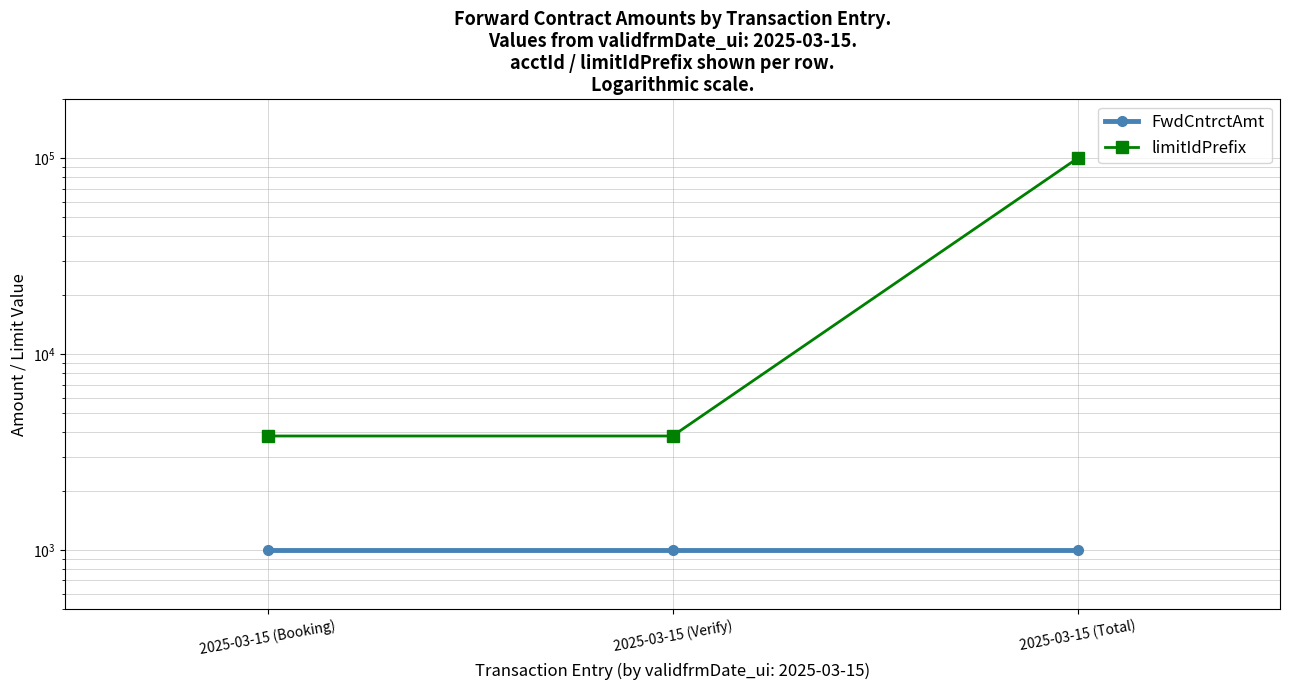

What is the sum of the limitIdPrefix values at 2025-03-15 (Verify) and 2025-03-15 (Booking)?

7648